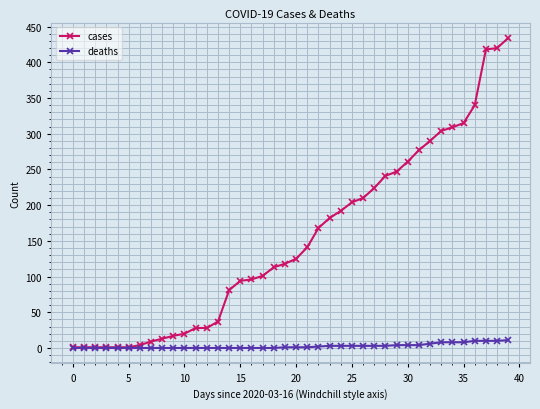

Does the chart display data point markers on the line(s)?

Yes